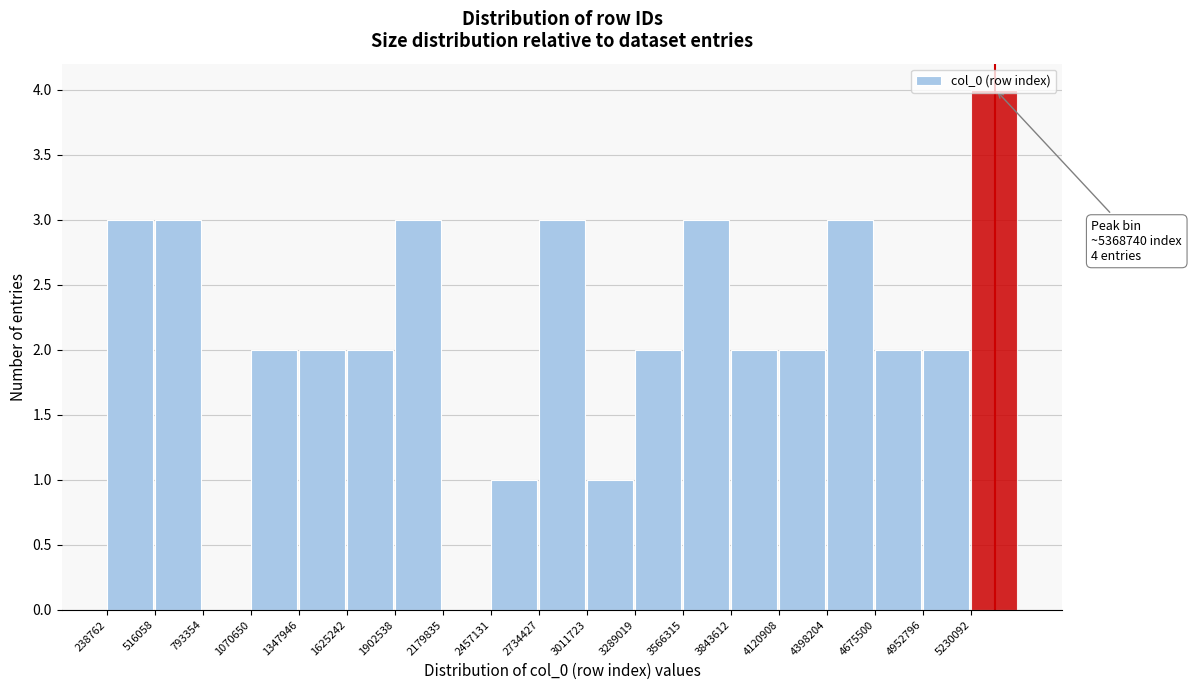

Which range on the x-axis has the tallest bar?

5250000 to 5500000